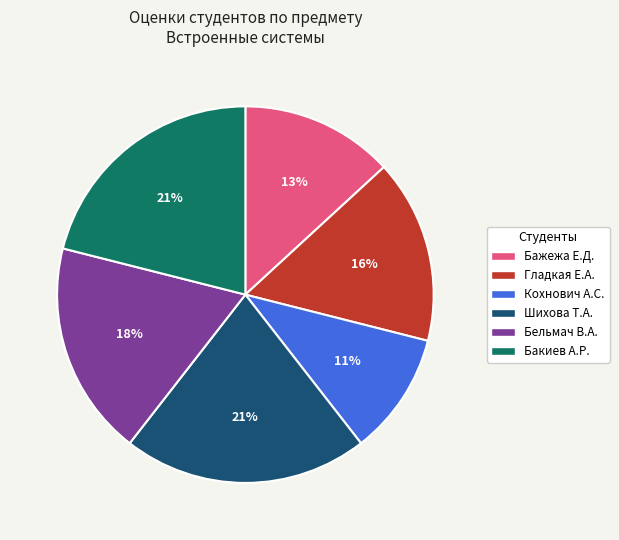

Is there any slice that represents more than half of the pie?

No